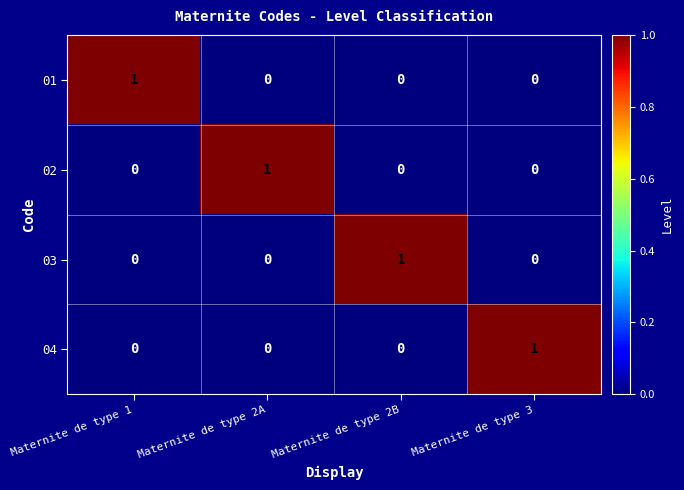

Count the 03 values in the range 0 to 1.

4